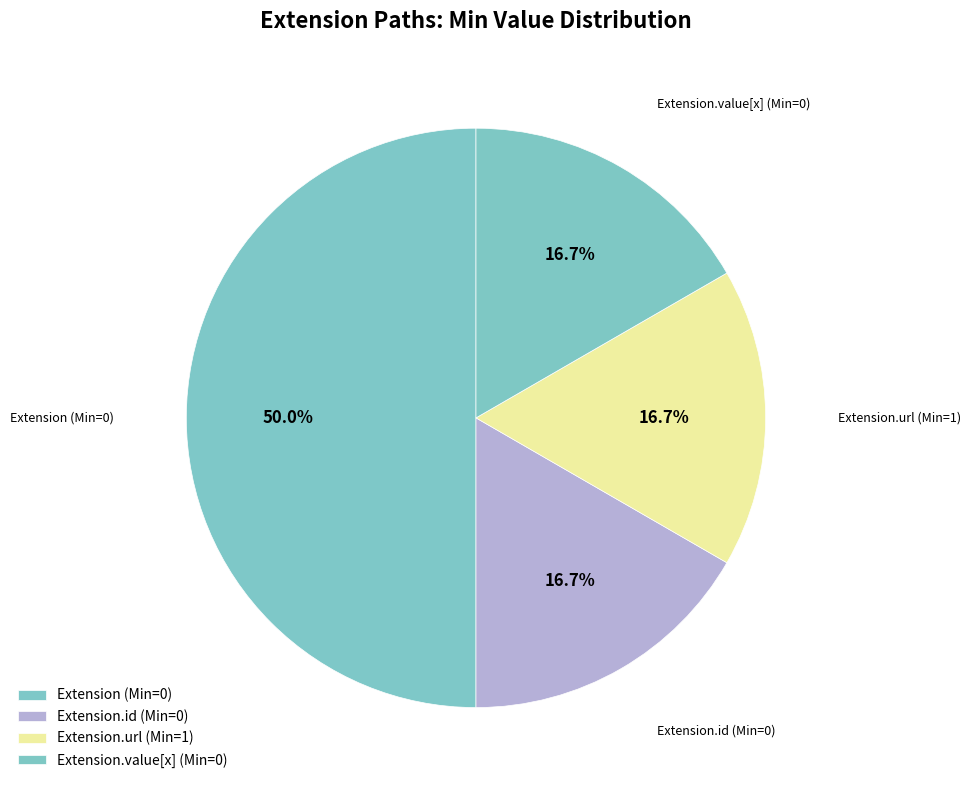

Count the number of slices in the pie.

4